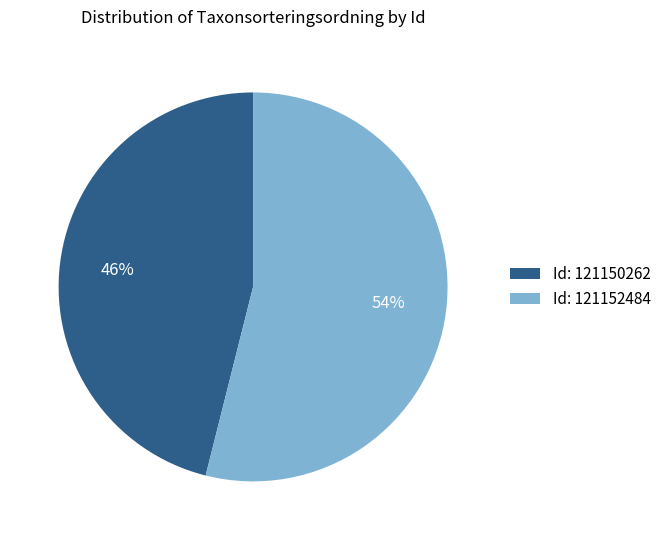

What is the largest slice in the pie chart?

Id: 121152484